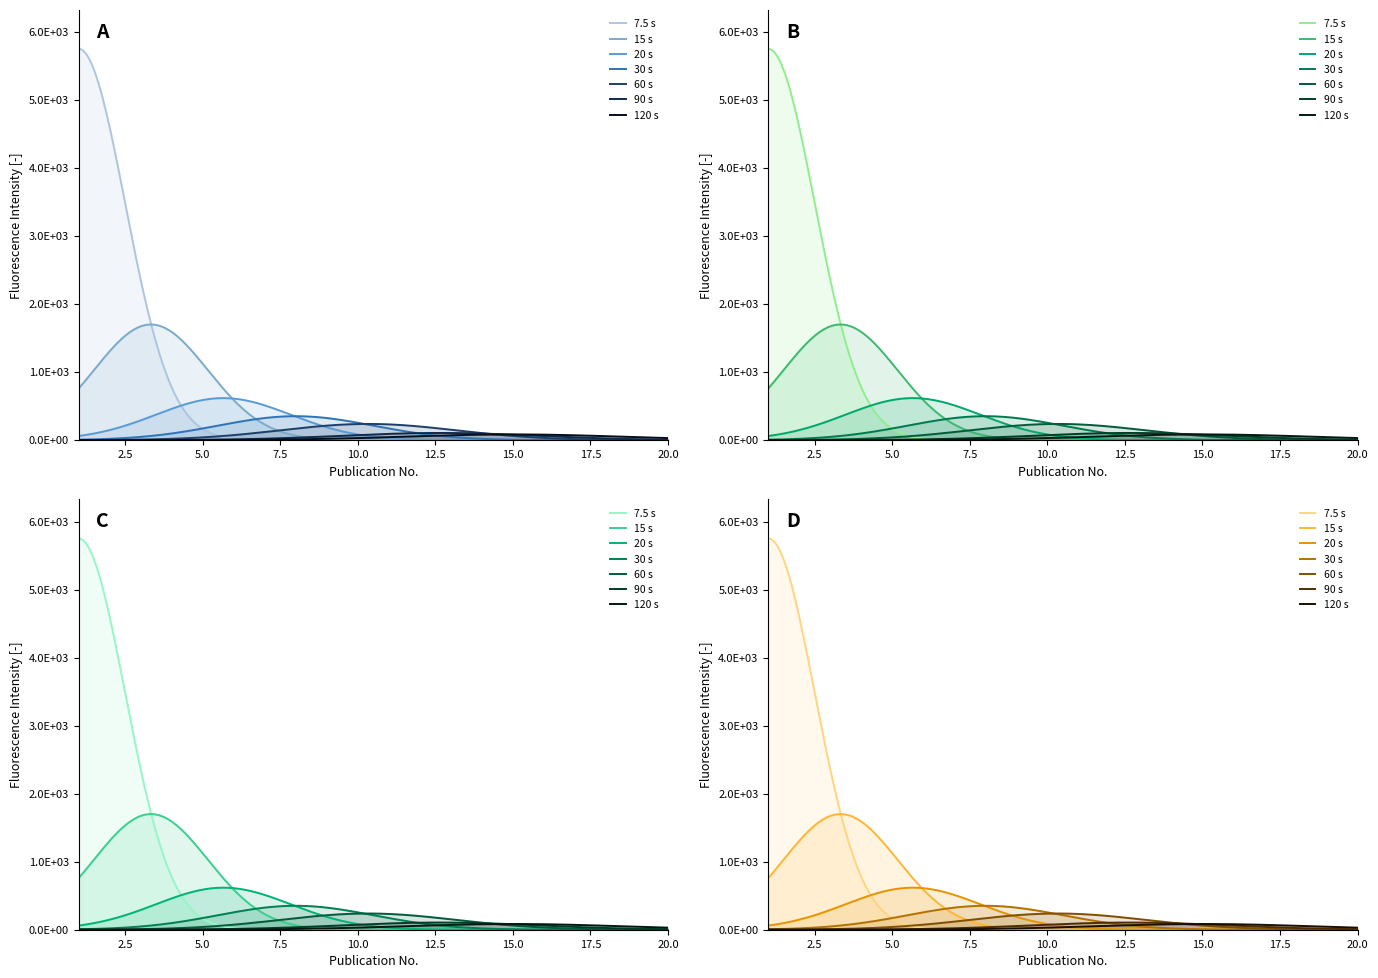

Read the value at 1, to the nearest 100.

5800